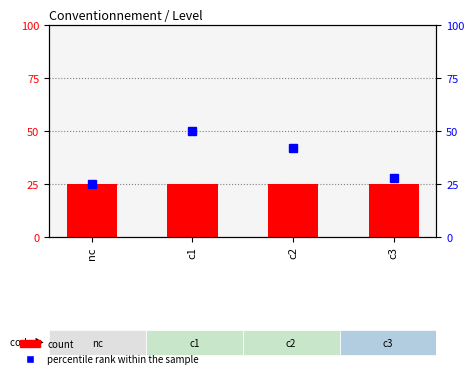

How many bars are there in each group?

2